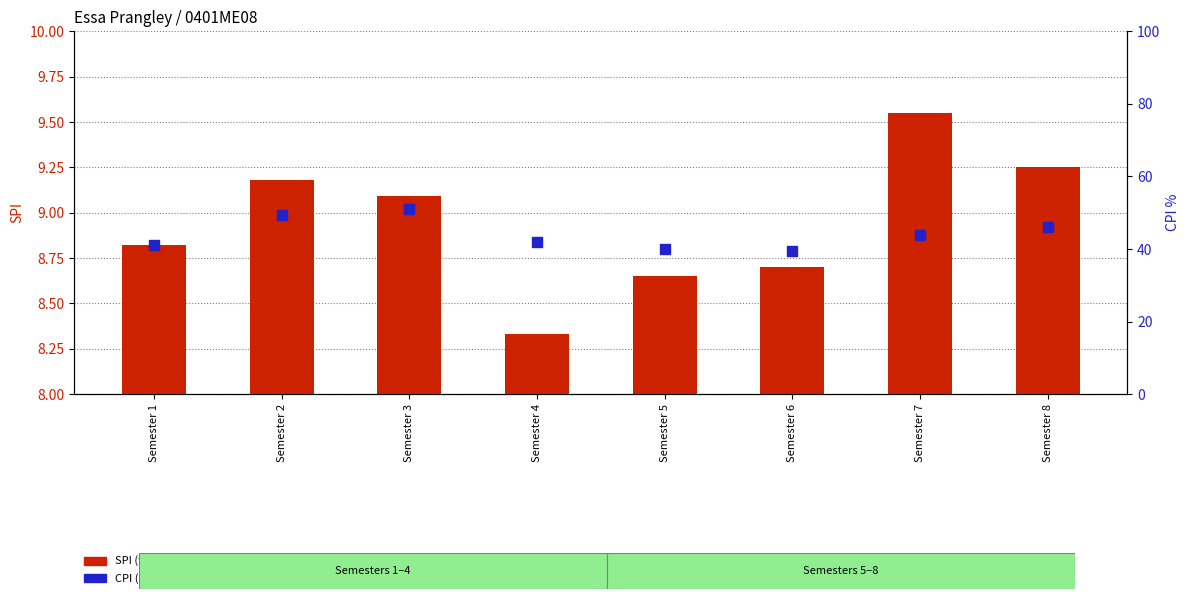

What are all the series names shown in the legend?

SPI (transformed count), CPI (percentile rank)